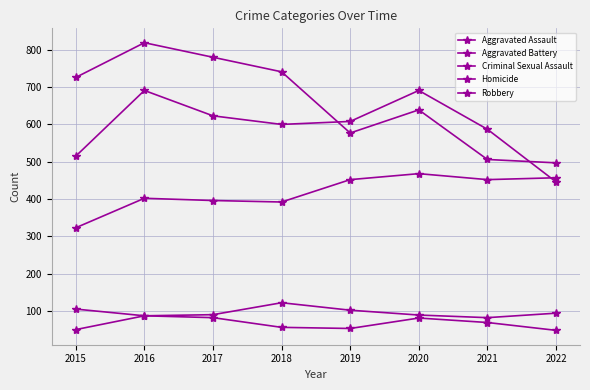

How many lines are shown in the chart?

5